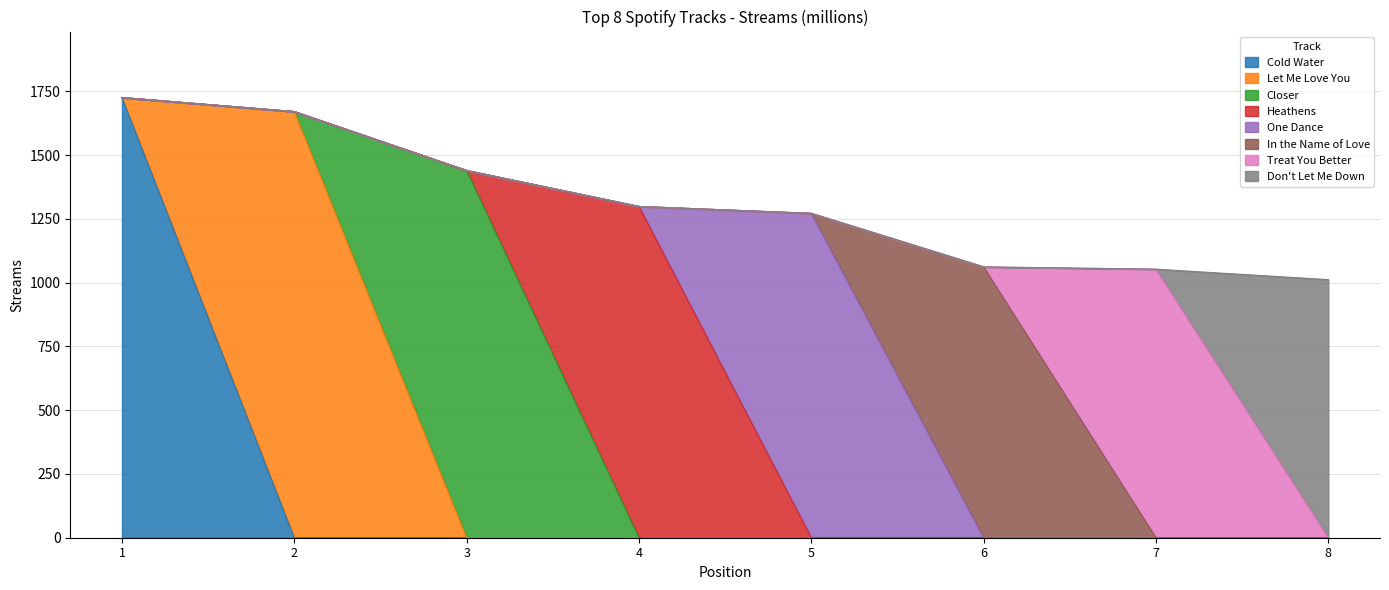

List the labels in order of value, largest first.

1, 2, 3, 4, 5, 6, 7, 8